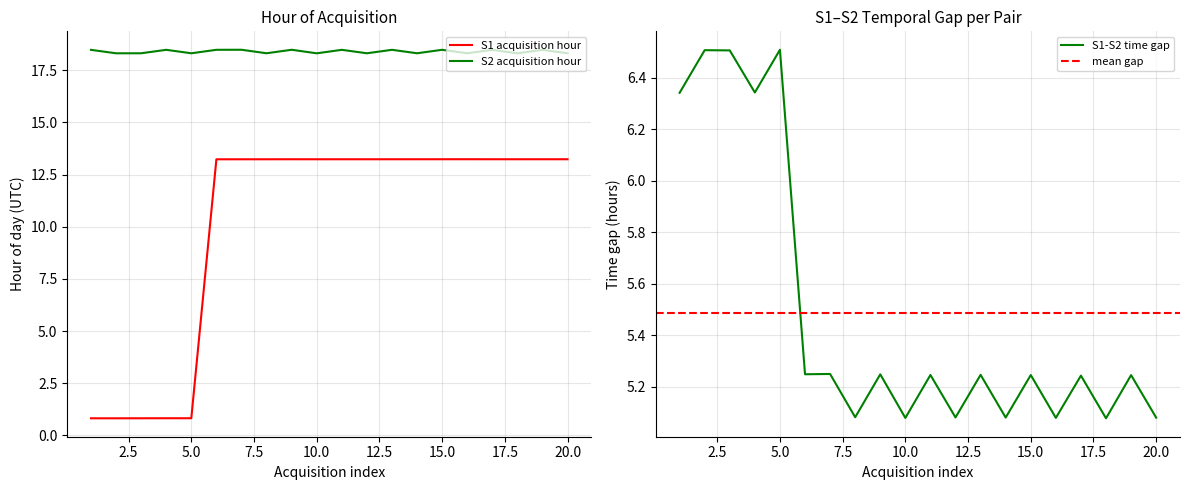

Count the number of categories in the chart.

20